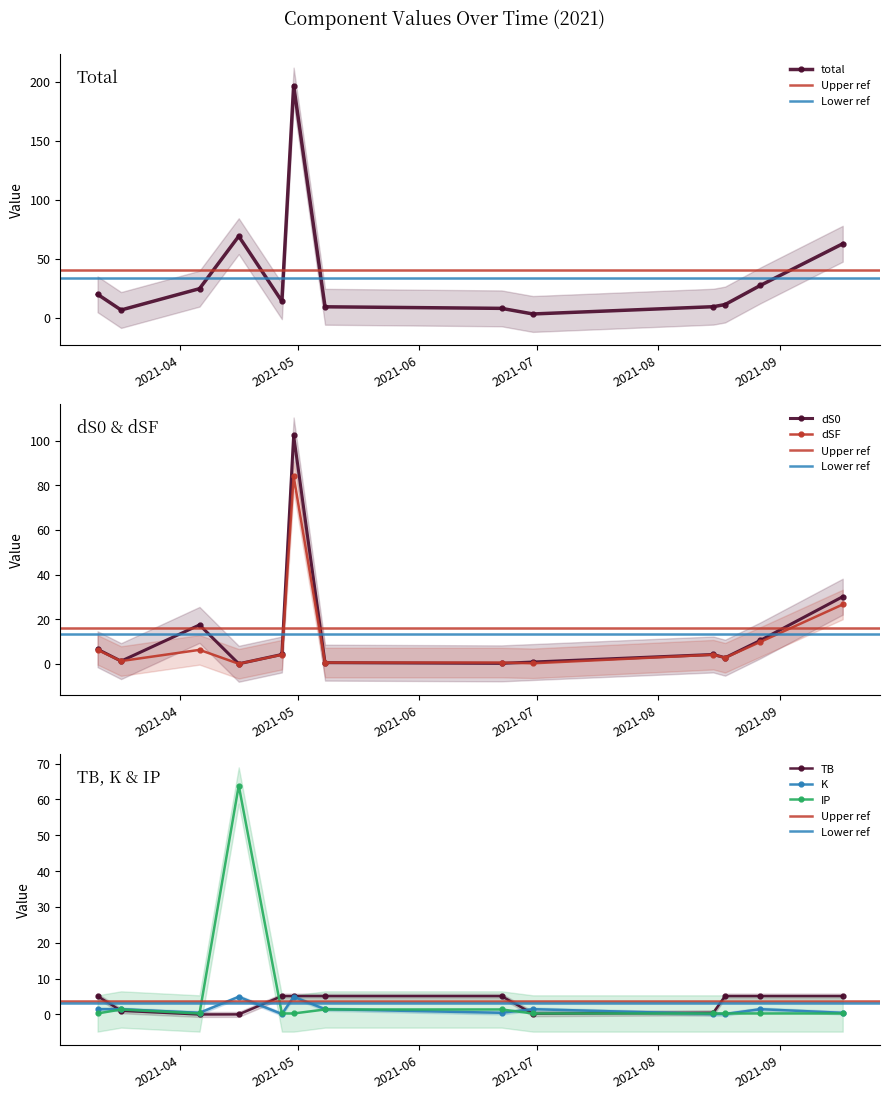

Reading right to left, what are all the values shown in this chart?

total: 2021-03-11=19.8	2021-03-17=6.5	2021-04-06=24.5	2021-04-16=69.0	2021-04-27=13.9	2021-04-30=196.6	2021-05-08=9.2	2021-06-22=7.9	2021-06-30=3.1	2021-08-15=9.3	2021-08-18=11.1	2021-08-27=27.3	2021-09-17=62.6
dS0: 2021-03-11=6.6	2021-03-17=1.3	2021-04-06=17.5	2021-04-16=0.1	2021-04-27=4.2	2021-04-30=102.3	2021-05-08=0.6	2021-06-22=0.3	2021-06-30=0.8	2021-08-15=4.2	2021-08-18=2.8	2021-08-27=10.5	2021-09-17=30.1
dSF: 2021-03-11=6.3	2021-03-17=1.3	2021-04-06=6.3	2021-04-16=0.1	2021-04-27=4.1	2021-04-30=84.0	2021-05-08=0.6	2021-06-22=0.6	2021-06-30=0.3	2021-08-15=4.1	2021-08-18=2.8	2021-08-27=9.9	2021-09-17=26.6
TB: 2021-03-11=5.1	2021-03-17=1.0	2021-04-06=0.0	2021-04-16=0.0	2021-04-27=5.1	2021-04-30=5.1	2021-05-08=5.1	2021-06-22=5.1	2021-06-30=0.2	2021-08-15=0.5	2021-08-18=5.1	2021-08-27=5.1	2021-09-17=5.1
K: 2021-03-11=1.5	2021-03-17=1.5	2021-04-06=0.5	2021-04-16=4.9	2021-04-27=0.1	2021-04-30=4.9	2021-05-08=1.5	2021-06-22=0.5	2021-06-30=1.5	2021-08-15=0.1	2021-08-18=0.1	2021-08-27=1.5	2021-09-17=0.5
IP: 2021-03-11=0.3	2021-03-17=1.4	2021-04-06=0.3	2021-04-16=63.9	2021-04-27=0.3	2021-04-30=0.3	2021-05-08=1.4	2021-06-22=1.4	2021-06-30=0.3	2021-08-15=0.3	2021-08-18=0.3	2021-08-27=0.3	2021-09-17=0.3